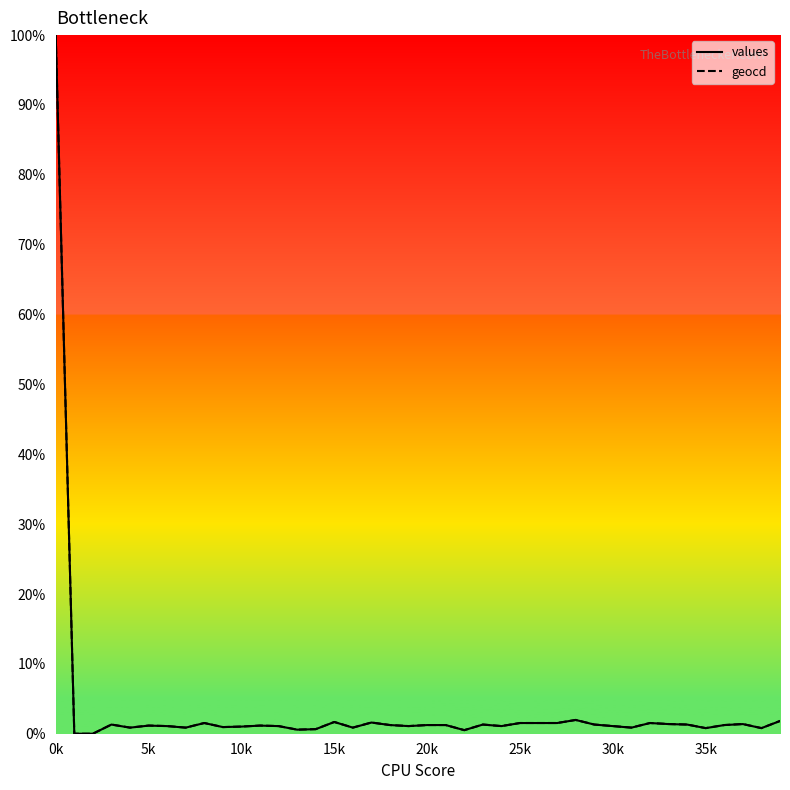

What is the maximum value shown in the chart?

100.0